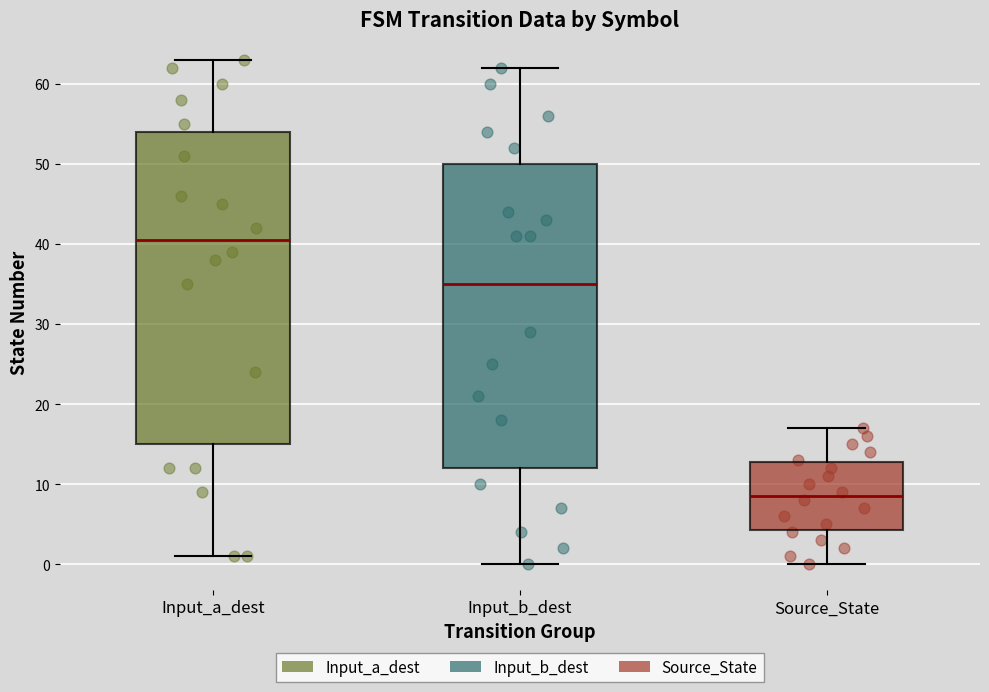

Which box is the tallest, from its lower edge to its upper edge?

Input_a_dest